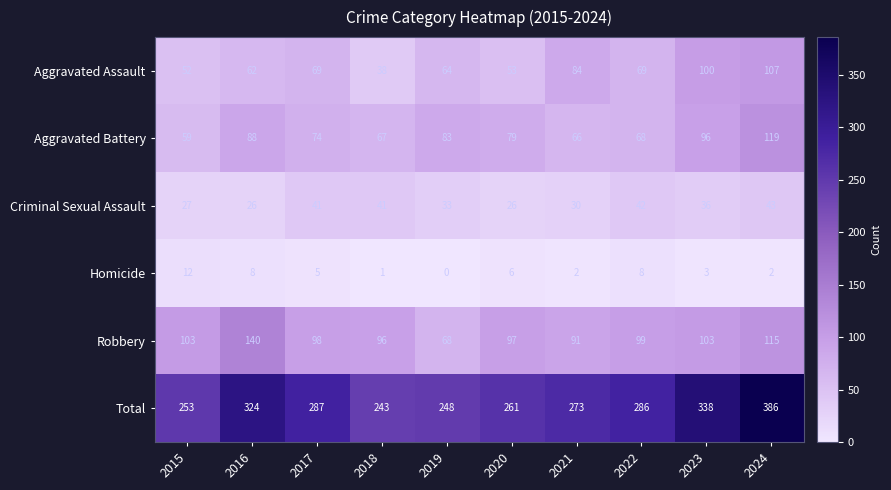

List the series in order of their peak value, highest first.

Total, Robbery, Aggravated Battery, Aggravated Assault, Criminal Sexual Assault, Homicide